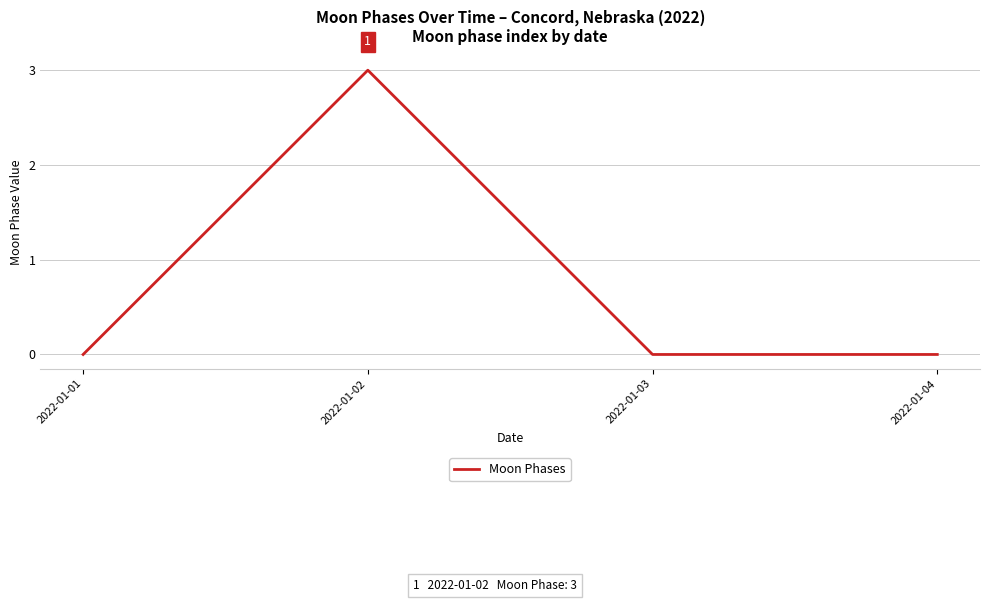

True or false: there are more than 1 points higher than both neighbors.

False